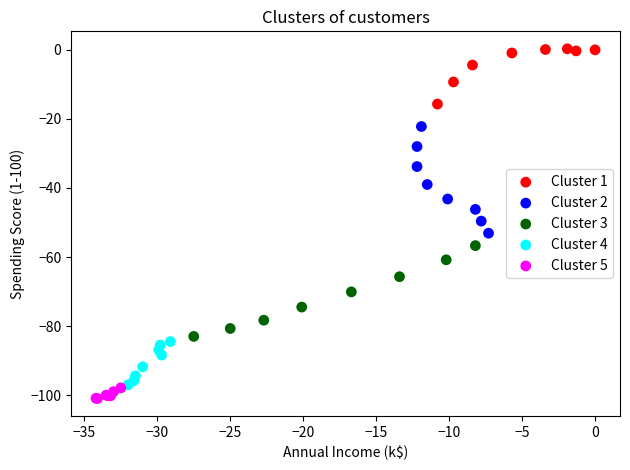

Which series contains the highest Y value?

Cluster 1